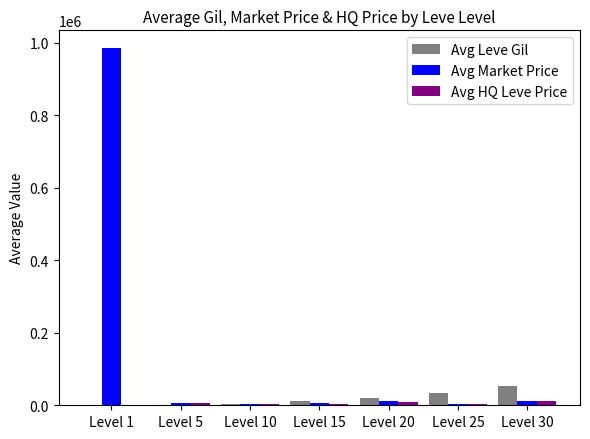

Between Level 1 and Level 5, which series saw the biggest shift?

Avg Market Price